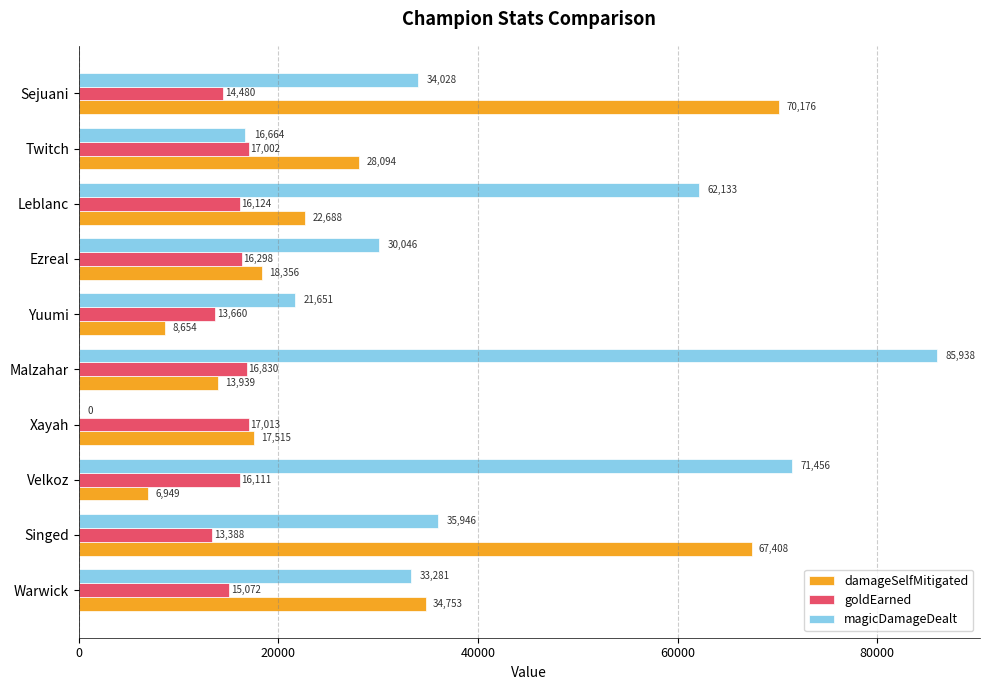

Which series has the largest total across all categories?

magicDamageDealt